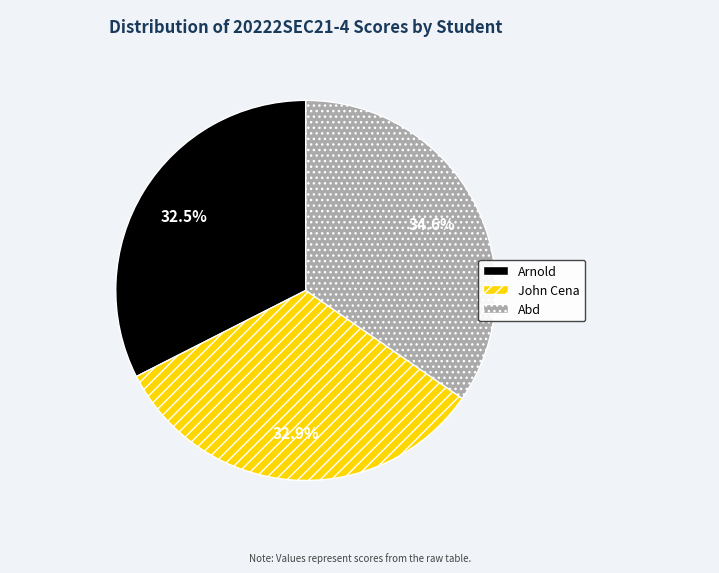

To the nearest percent, what percentage of the pie is Abd?

35%